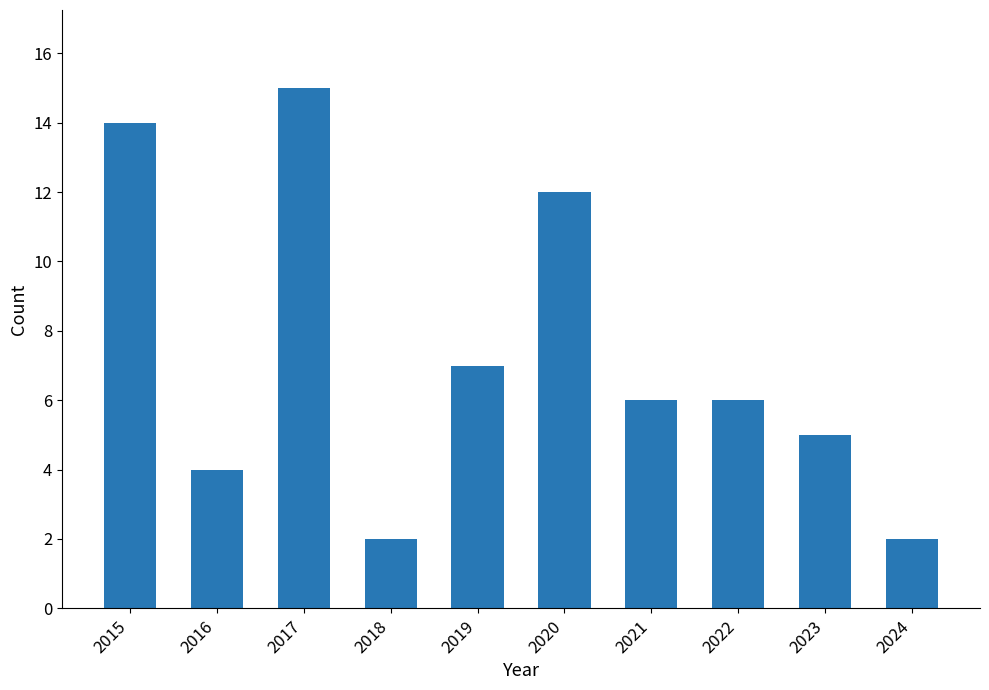

Count the number of categories in the chart.

10